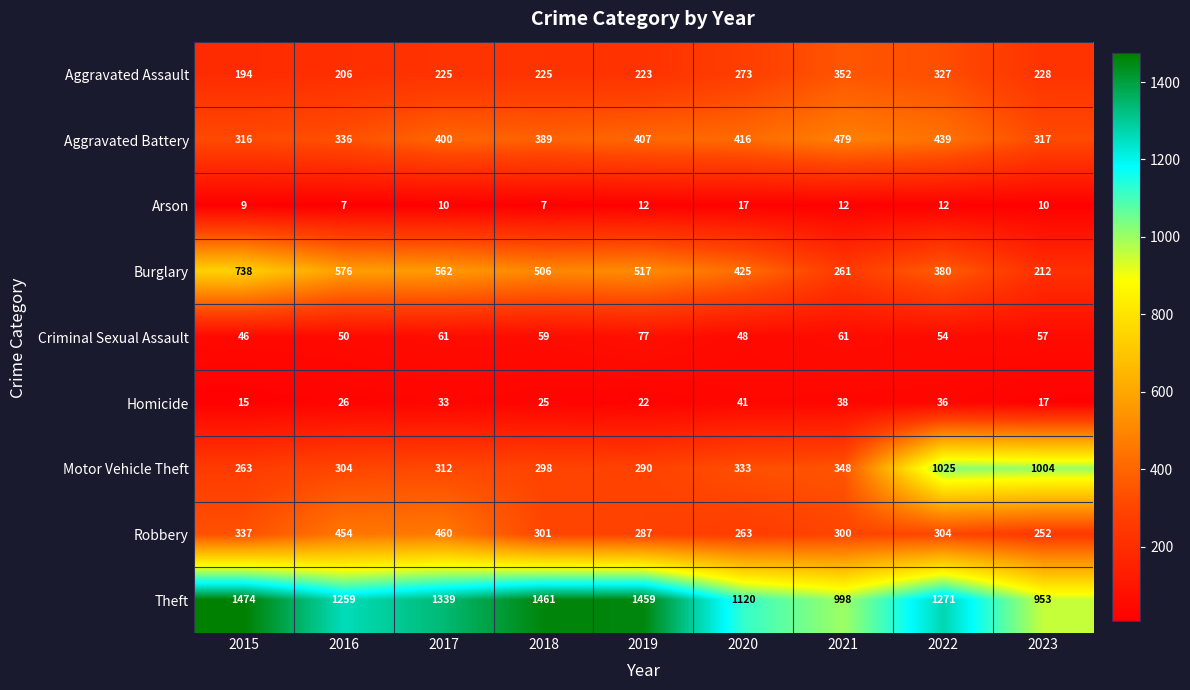

The Robbery series shows 190 at 2019. True or false?

False